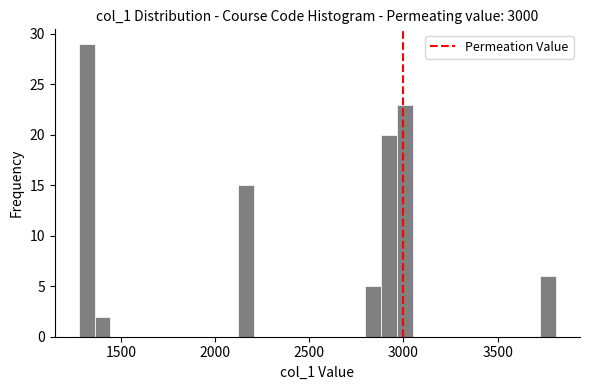

Around what value on the x-axis is the tallest bar? Give the approximate position of its centre, as read against the axis.

1300